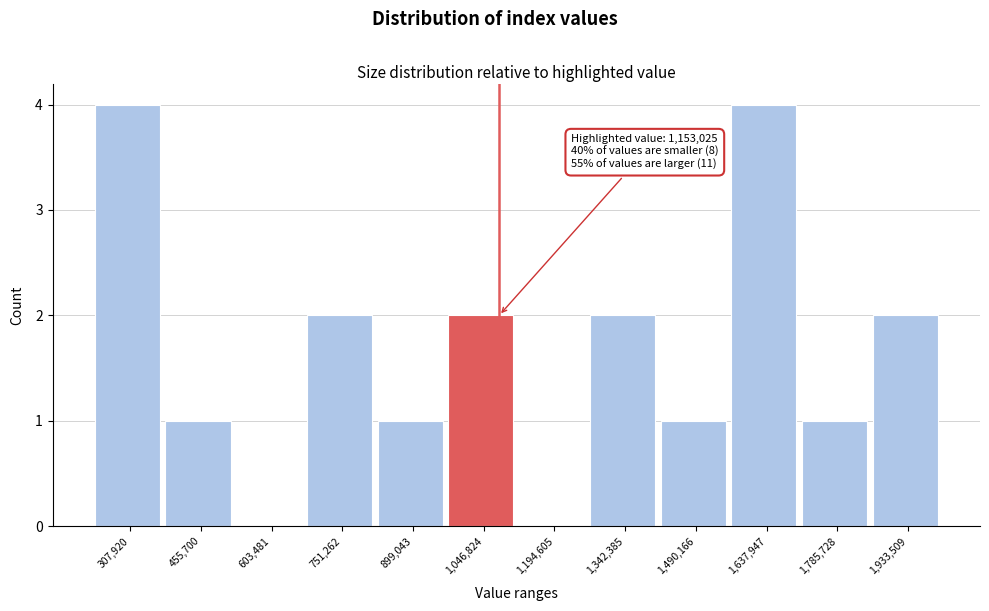

Reading left to right, transcribe all the data shown in this chart.

307,920=4	455,700=1	603,481=0	751,262=2	899,043=1	1,046,824=2	1,194,605=0	1,342,385=2	1,490,166=1	1,637,947=4	1,785,728=1	1,933,509=2